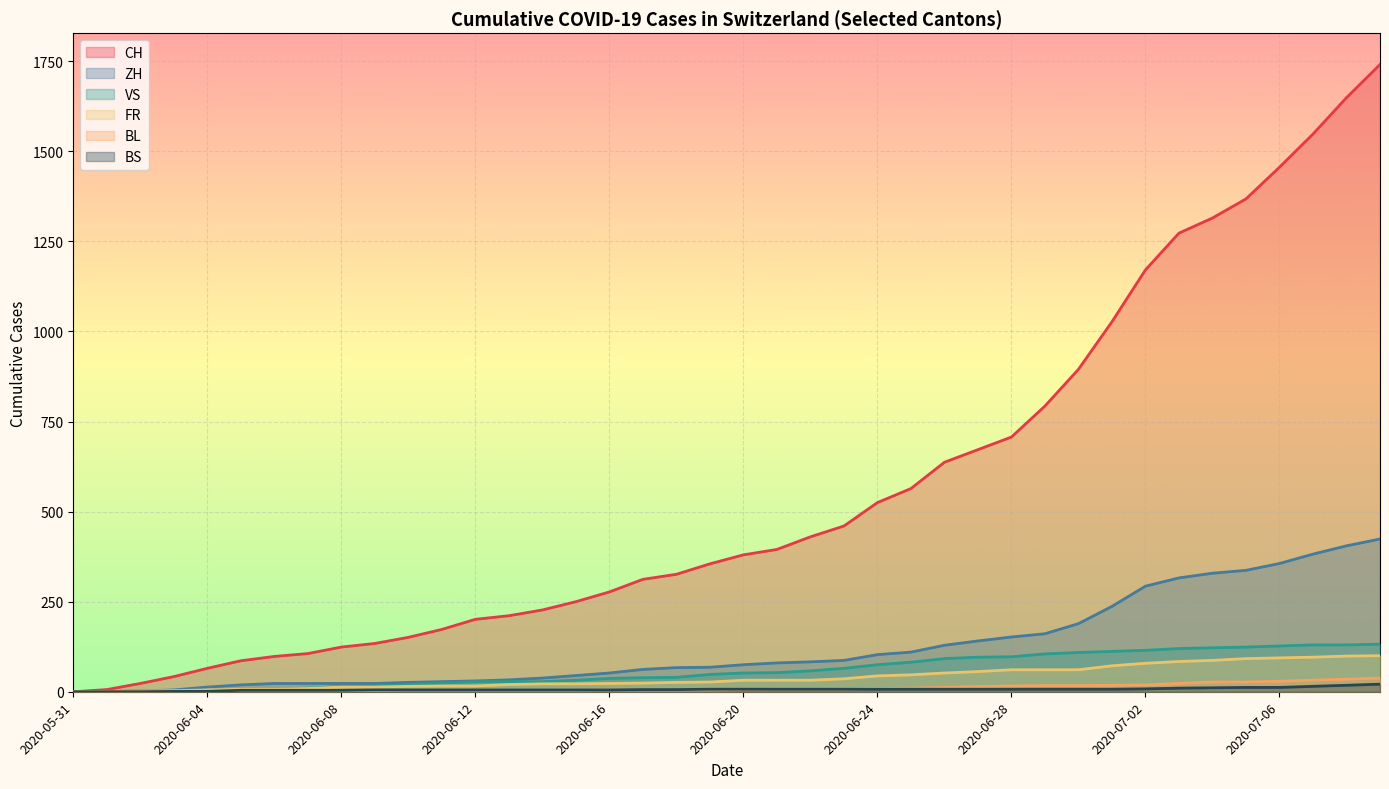

Reading left to right, transcribe all the data shown in this chart.

CH: 2020-05-31=0	2020-06-01=6	2020-06-02=23	2020-06-03=42	2020-06-04=65	2020-06-05=86	2020-06-06=98	2020-06-07=106	2020-06-08=124	2020-06-09=134	2020-06-10=151	2020-06-11=173	2020-06-12=201	2020-06-13=211	2020-06-14=227	2020-06-15=250	2020-06-16=277	2020-06-17=312	2020-06-18=326	2020-06-19=355	2020-06-20=380	2020-06-21=395	2020-06-22=430	2020-06-23=460	2020-06-24=525	2020-06-25=564	2020-06-26=637	2020-06-27=672	2020-06-28=707	2020-06-29=793	2020-06-30=895	2020-07-01=1027	2020-07-02=1171	2020-07-03=1273	2020-07-04=1315	2020-07-05=1368	2020-07-06=1456	2020-07-07=1548	2020-07-08=1649	2020-07-09=1741
ZH: 2020-05-31=0	2020-06-01=0	2020-06-02=2	2020-06-03=5	2020-06-04=13	2020-06-05=19	2020-06-06=23	2020-06-07=23	2020-06-08=23	2020-06-09=23	2020-06-10=26	2020-06-11=28	2020-06-12=30	2020-06-13=33	2020-06-14=38	2020-06-15=45	2020-06-16=52	2020-06-17=62	2020-06-18=67	2020-06-19=68	2020-06-20=75	2020-06-21=80	2020-06-22=83	2020-06-23=87	2020-06-24=103	2020-06-25=110	2020-06-26=129	2020-06-27=141	2020-06-28=152	2020-06-29=161	2020-06-30=189	2020-07-01=237	2020-07-02=293	2020-07-03=316	2020-07-04=329	2020-07-05=337	2020-07-06=356	2020-07-07=382	2020-07-08=405	2020-07-09=424
VS: 2020-05-31=0	2020-06-01=1	2020-06-02=2	2020-06-03=2	2020-06-04=4	2020-06-05=7	2020-06-06=7	2020-06-07=10	2020-06-08=15	2020-06-09=16	2020-06-10=20	2020-06-11=24	2020-06-12=28	2020-06-13=28	2020-06-14=28	2020-06-15=32	2020-06-16=37	2020-06-17=39	2020-06-18=40	2020-06-19=48	2020-06-20=52	2020-06-21=53	2020-06-22=58	2020-06-23=65	2020-06-24=75	2020-06-25=82	2020-06-26=92	2020-06-27=96	2020-06-28=97	2020-06-29=105	2020-06-30=109	2020-07-01=112	2020-07-02=115	2020-07-03=120	2020-07-04=122	2020-07-05=124	2020-07-06=127	2020-07-07=130	2020-07-08=130	2020-07-09=132
FR: 2020-05-31=0	2020-06-01=0	2020-06-02=2	2020-06-03=3	2020-06-04=5	2020-06-05=7	2020-06-06=7	2020-06-07=9	2020-06-08=13	2020-06-09=13	2020-06-10=15	2020-06-11=16	2020-06-12=16	2020-06-13=20	2020-06-14=22	2020-06-15=22	2020-06-16=23	2020-06-17=24	2020-06-18=26	2020-06-19=27	2020-06-20=32	2020-06-21=32	2020-06-22=32	2020-06-23=36	2020-06-24=44	2020-06-25=47	2020-06-26=52	2020-06-27=56	2020-06-28=61	2020-06-29=61	2020-06-30=61	2020-07-01=72	2020-07-02=79	2020-07-03=84	2020-07-04=87	2020-07-05=92	2020-07-06=94	2020-07-07=96	2020-07-08=99	2020-07-09=100
BL: 2020-05-31=0	2020-06-01=1	2020-06-02=1	2020-06-03=2	2020-06-04=2	2020-06-05=3	2020-06-06=3	2020-06-07=3	2020-06-08=3	2020-06-09=3	2020-06-10=4	2020-06-11=4	2020-06-12=4	2020-06-13=4	2020-06-14=4	2020-06-15=4	2020-06-16=5	2020-06-17=5	2020-06-18=5	2020-06-19=5	2020-06-20=6	2020-06-21=7	2020-06-22=7	2020-06-23=7	2020-06-24=9	2020-06-25=10	2020-06-26=12	2020-06-27=14	2020-06-28=16	2020-06-29=17	2020-06-30=17	2020-07-01=18	2020-07-02=19	2020-07-03=23	2020-07-04=27	2020-07-05=27	2020-07-06=29	2020-07-07=32	2020-07-08=35	2020-07-09=38
BS: 2020-05-31=0	2020-06-01=0	2020-06-02=0	2020-06-03=1	2020-06-04=1	2020-06-05=4	2020-06-06=4	2020-06-07=4	2020-06-08=4	2020-06-09=5	2020-06-10=5	2020-06-11=5	2020-06-12=5	2020-06-13=5	2020-06-14=5	2020-06-15=5	2020-06-16=5	2020-06-17=6	2020-06-18=6	2020-06-19=7	2020-06-20=7	2020-06-21=7	2020-06-22=7	2020-06-23=7	2020-06-24=7	2020-06-25=7	2020-06-26=7	2020-06-27=7	2020-06-28=7	2020-06-29=7	2020-06-30=7	2020-07-01=7	2020-07-02=8	2020-07-03=10	2020-07-04=11	2020-07-05=12	2020-07-06=12	2020-07-07=15	2020-07-08=18	2020-07-09=21